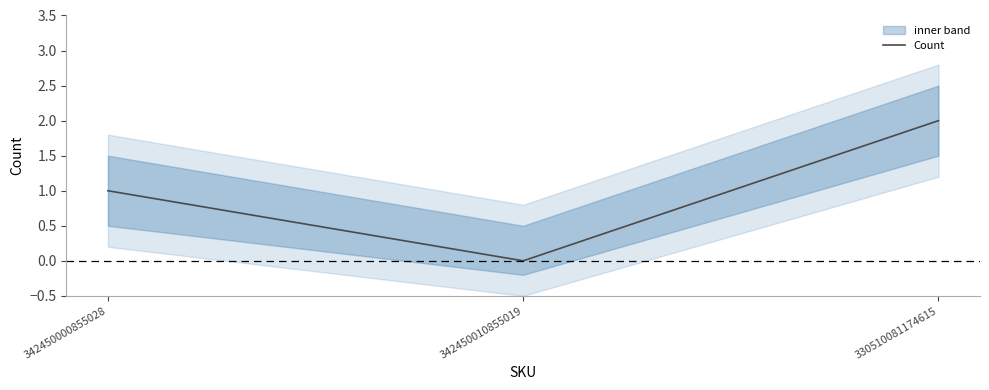

Rank the categories by value from highest to lowest.

330510081174615, 342450000855028, 342450010855019